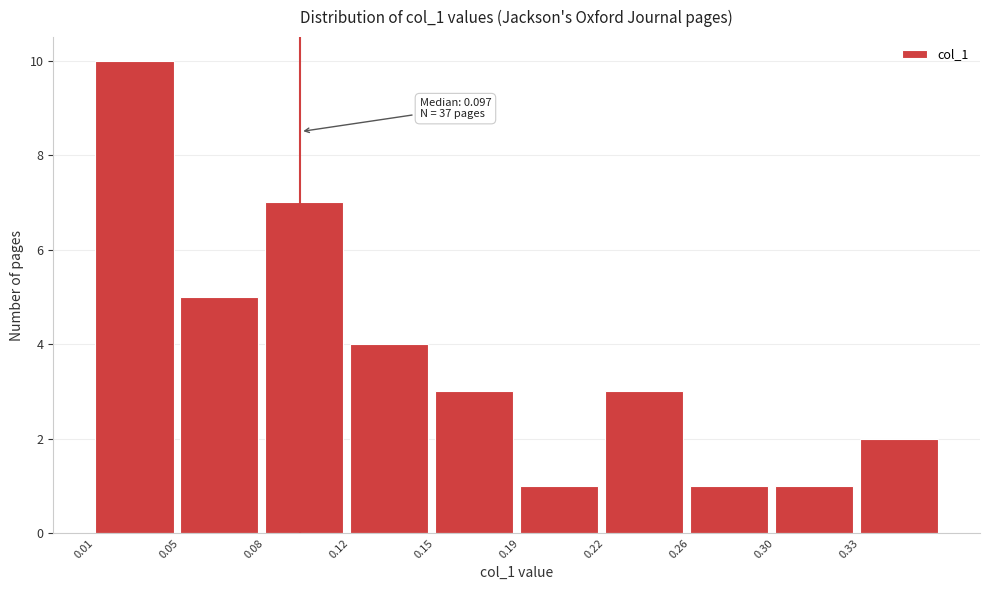

Reading left to right, extract all data points from this chart.

0.01=10	0.05=5	0.08=7	0.12=4	0.15=3	0.19=1	0.22=3	0.26=1	0.30=1	0.33=2